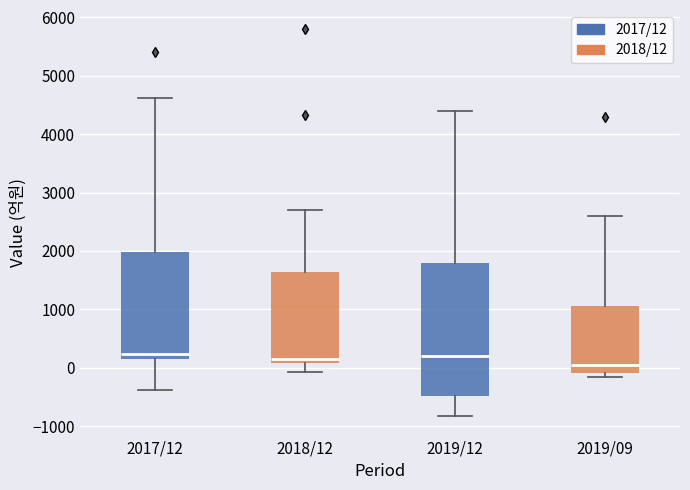

Reading left to right, transcribe this box plot: for each box, give where its median line is, the range the box spans, and where its two whiskers end, as read against the y-axis. The values are not printed on the chart, so give them approximately, as read against the axis.

2017/12: median 200 (just above the box's lower edge), box 200 to 2000, whiskers -400 to 4600
2018/12: median 200, box 100 to 1600, whiskers -100 to 2700
2019/12: median 200, box -500 to 1800, whiskers -800 to 4400
2019/09: median 100, box -100 to 1100, whiskers -200 to 2600